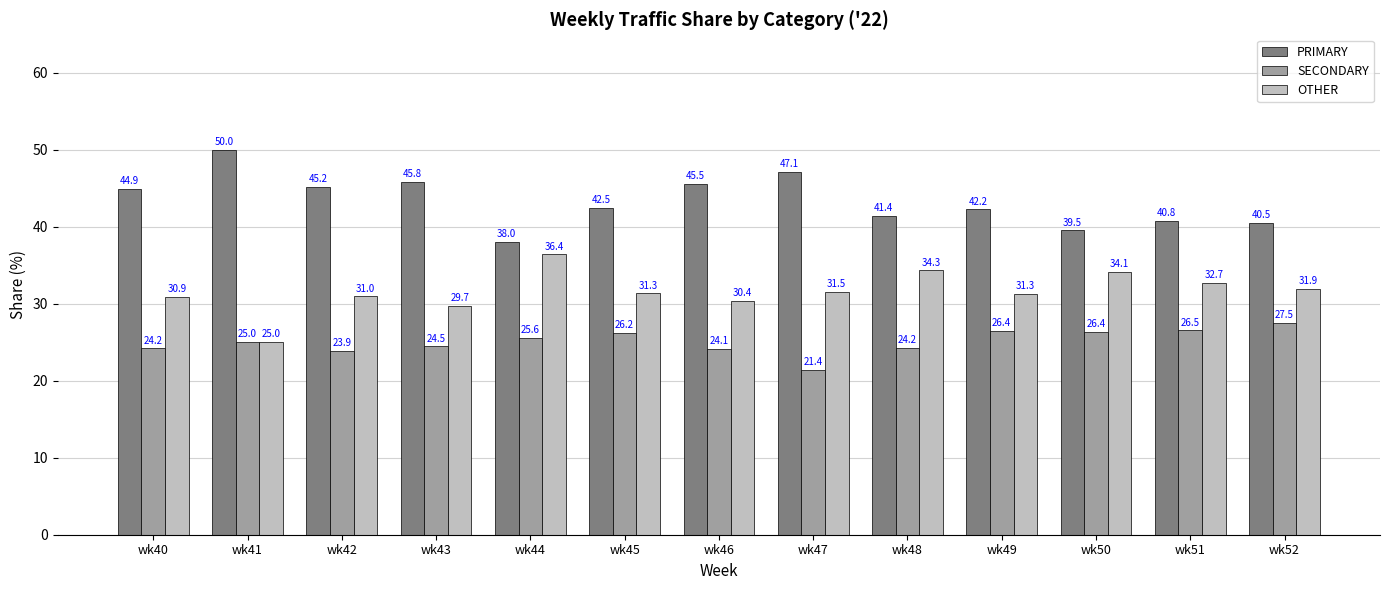

Which series has the largest total across all categories?

PRIMARY